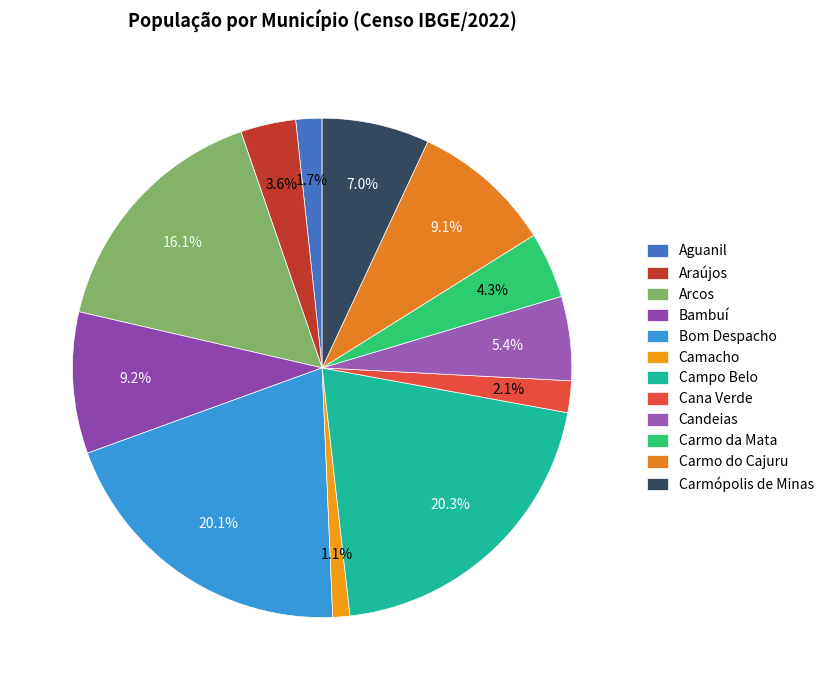

The Candeias slice represents 1% of the pie. True or false?

False